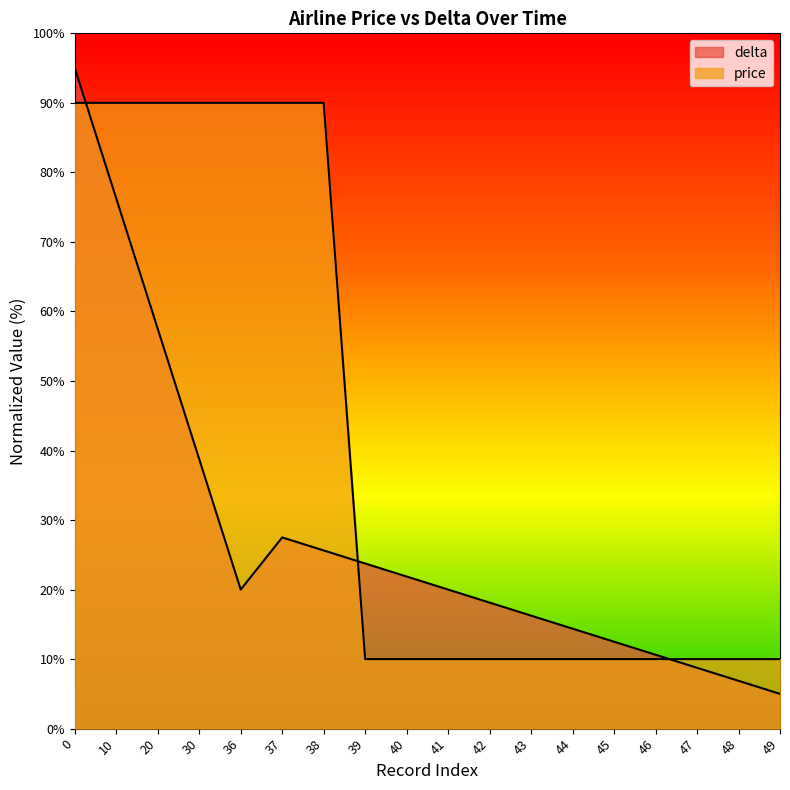

Does the chart have visible grid lines?

No